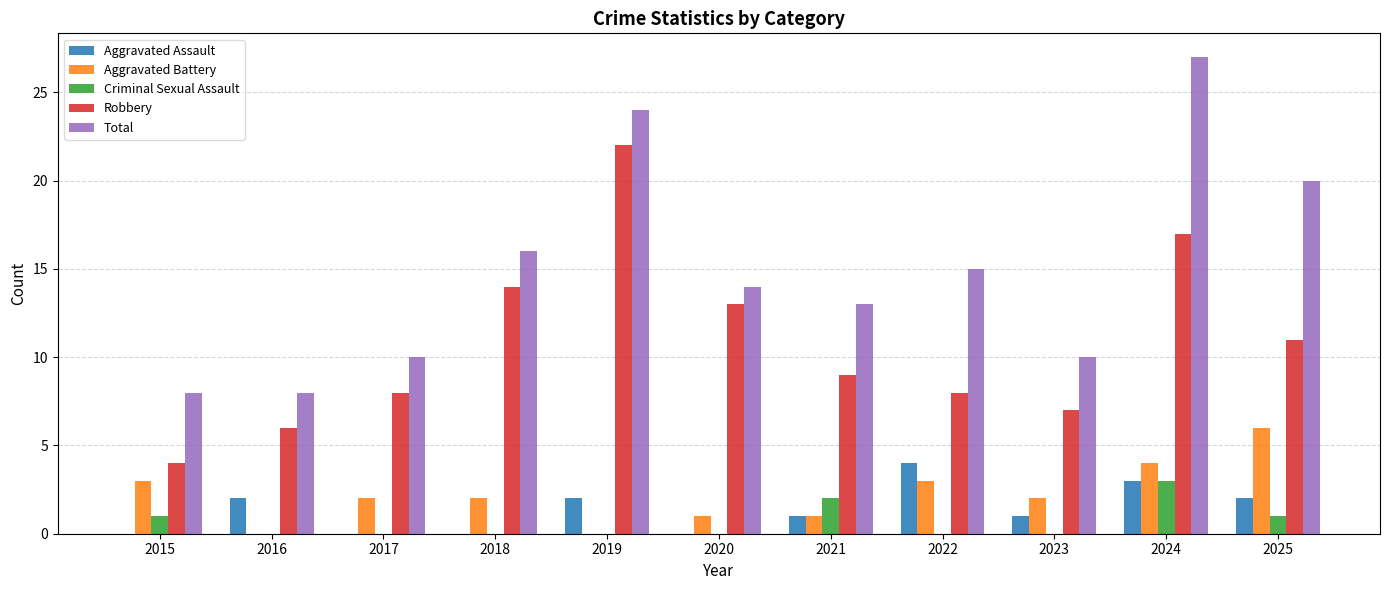

Is it true that Aggravated Battery equals 3 at 2022?

True